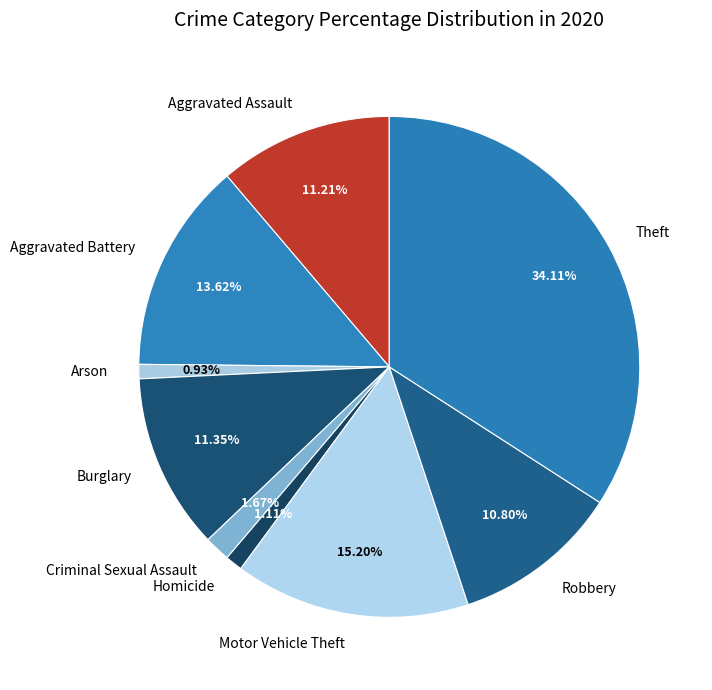

Combined, do Theft and Arson account for over 50%?

No